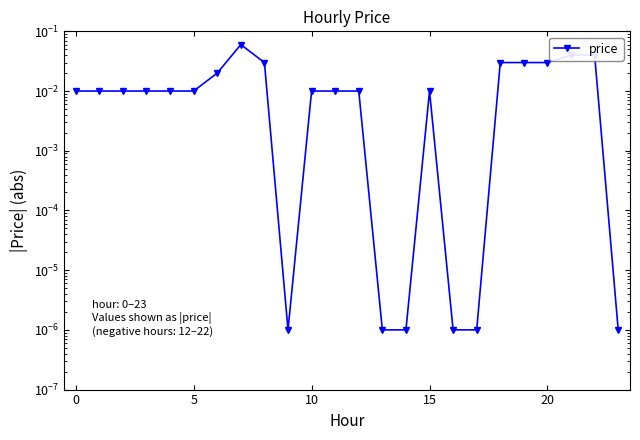

Where is the first local minimum?

9